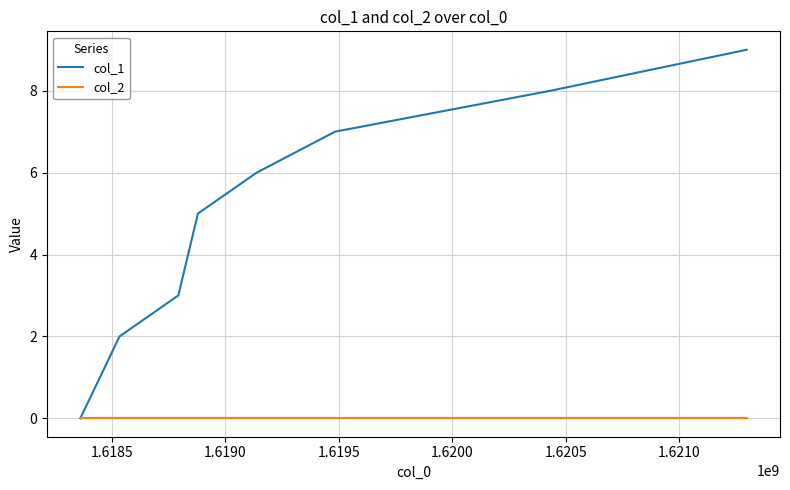

Which series has the largest total across all categories?

col_1